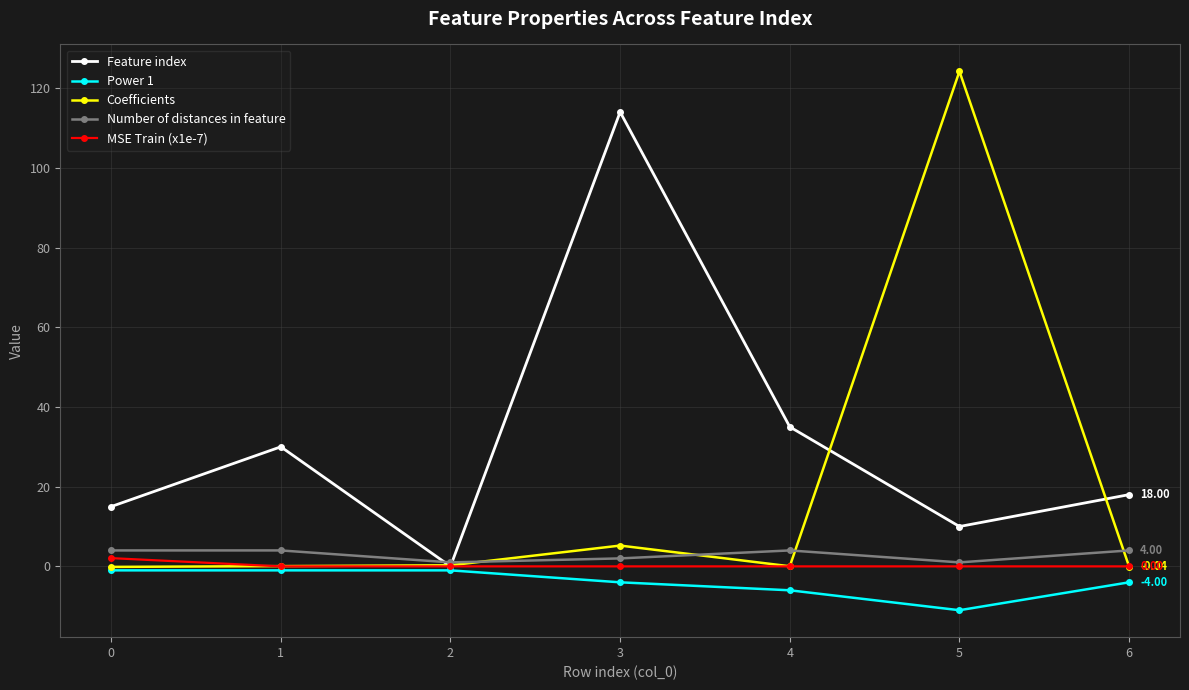

What is the difference between the maximum and second lowest values in the Coefficients series?

124.2